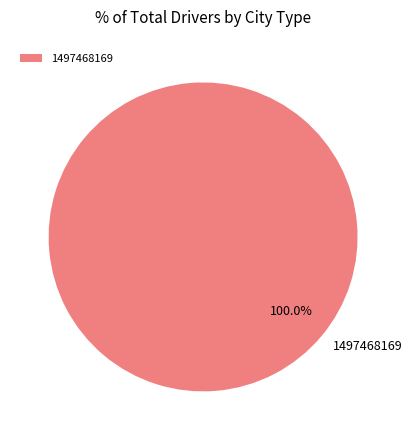

Which slice represents more than half of the pie?

1497468169